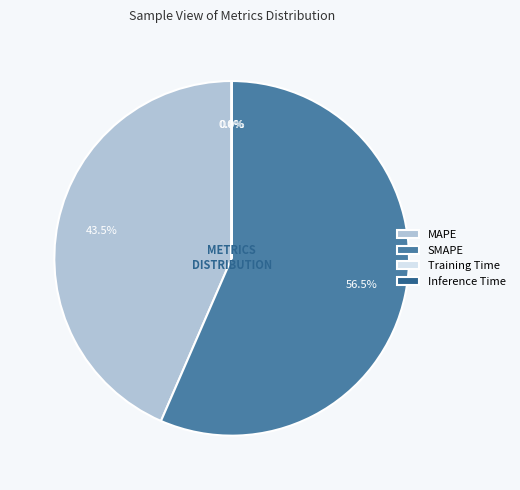

What is the majority slice?

SMAPE